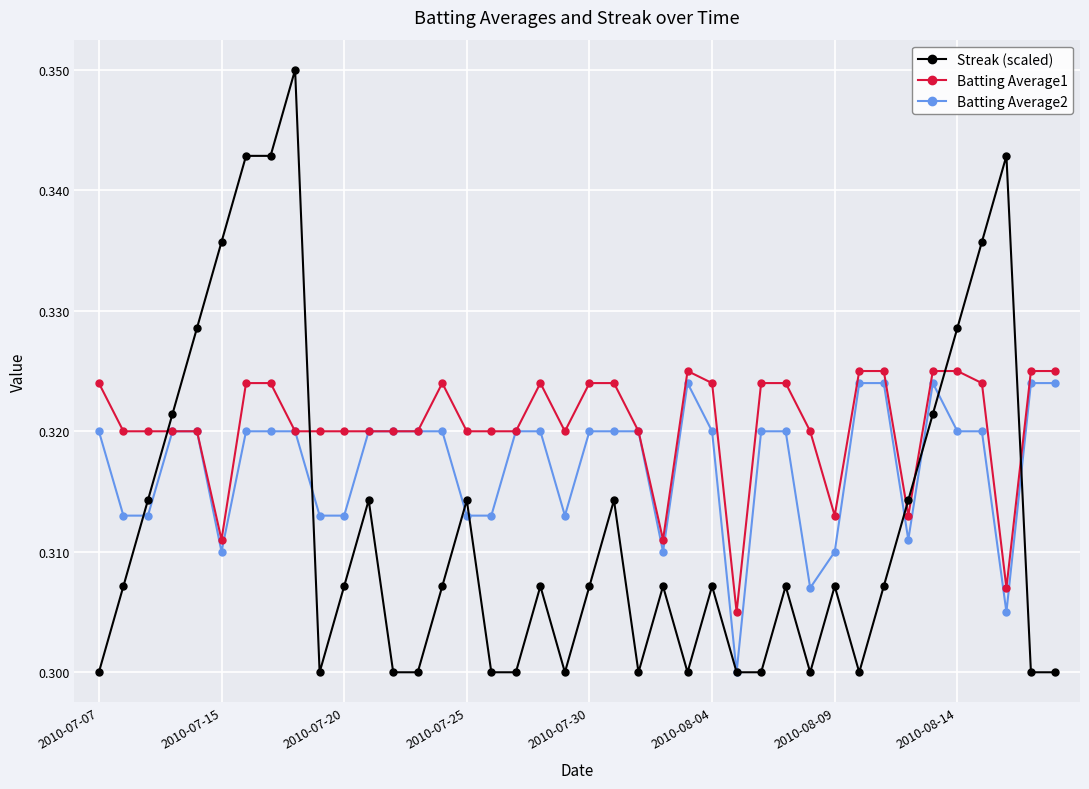

What are all the series names shown in the legend?

Streak (scaled), Batting Average1, Batting Average2